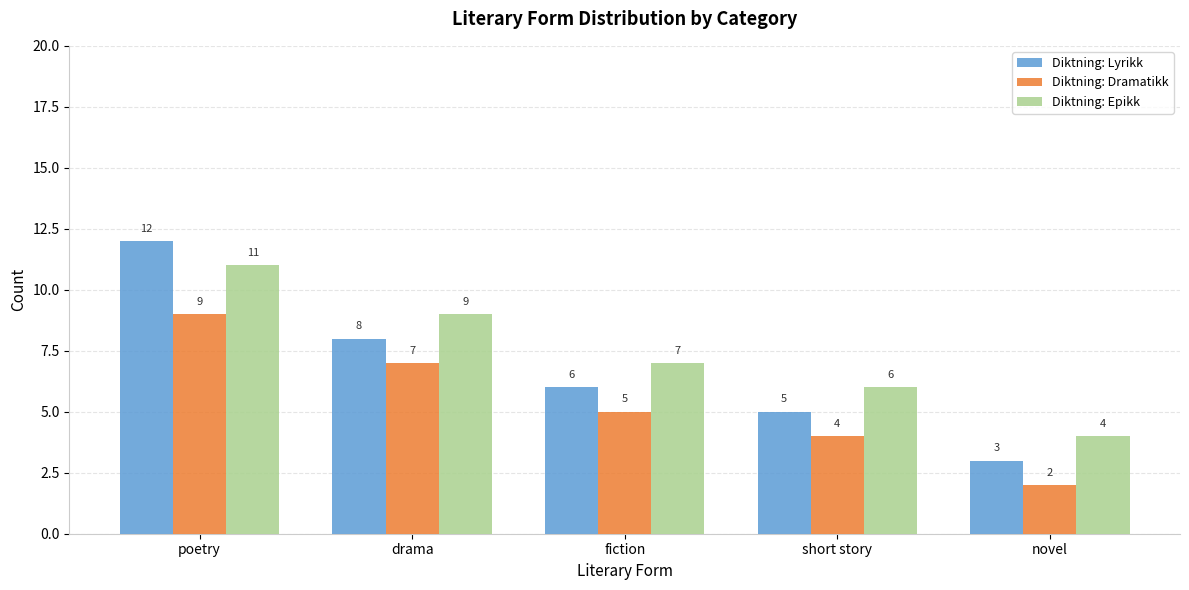

What are all the series names shown in the legend?

Diktning: Lyrikk, Diktning: Dramatikk, Diktning: Epikk